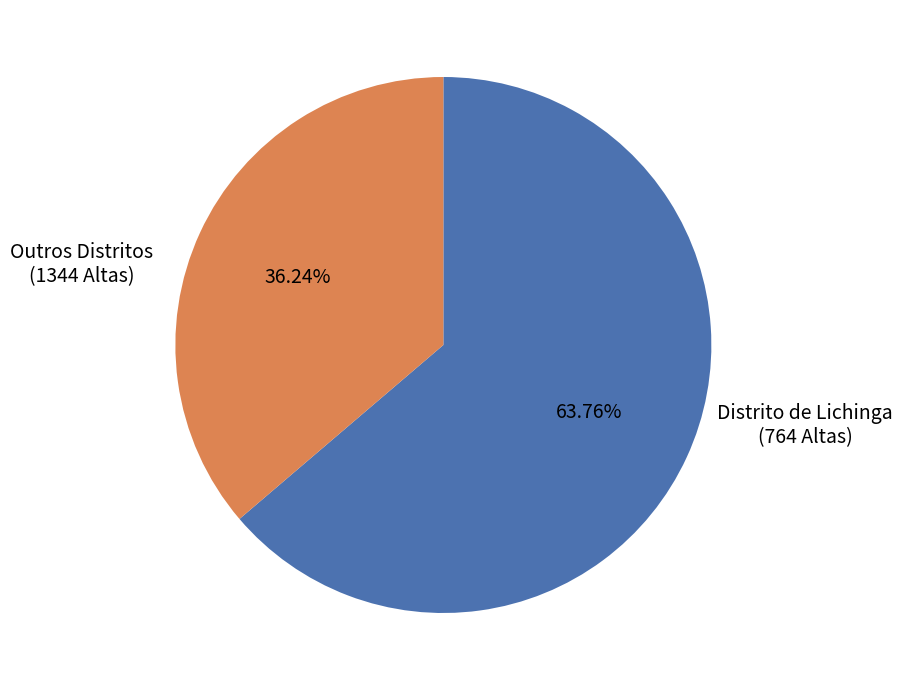

How many slices are in this pie chart?

2